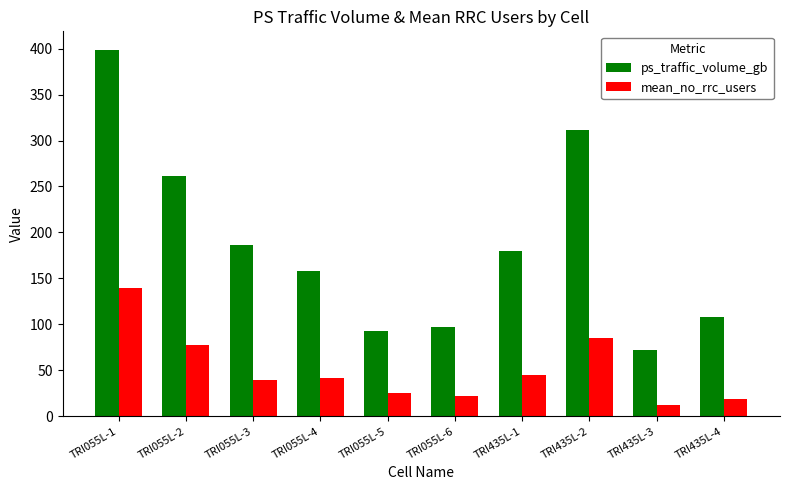

What is the label of the 1st bar from the left?

TRI055L-1